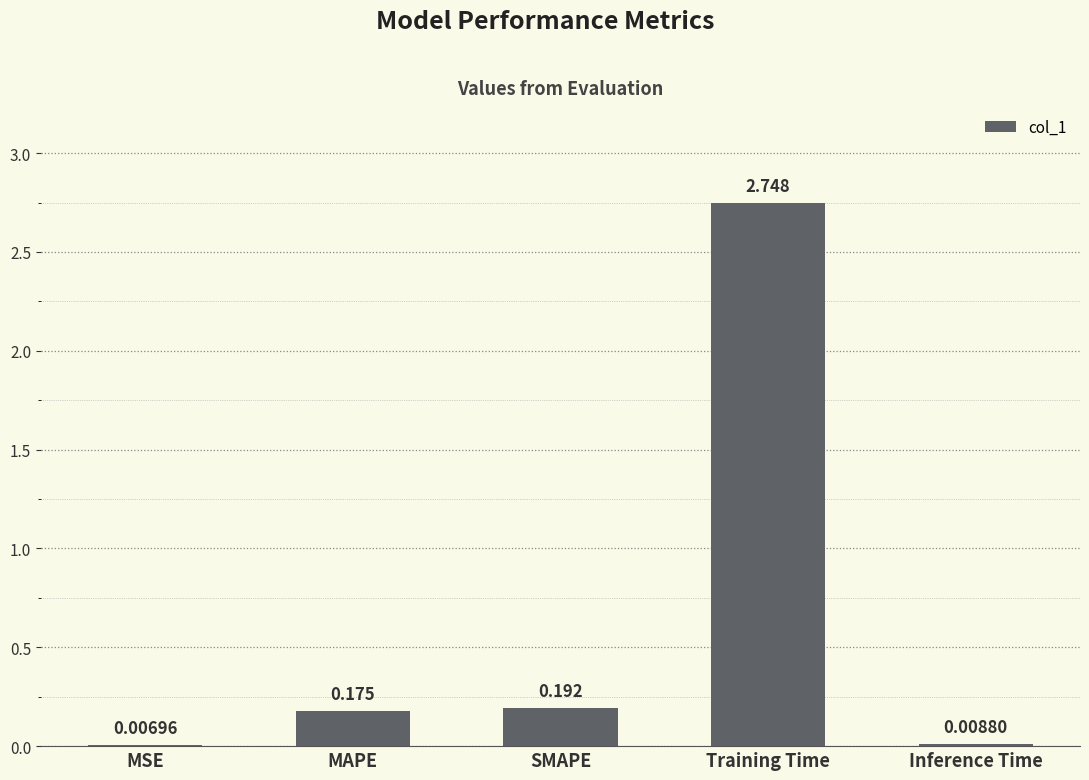

Which label corresponds to the largest value in the chart?

Training Time